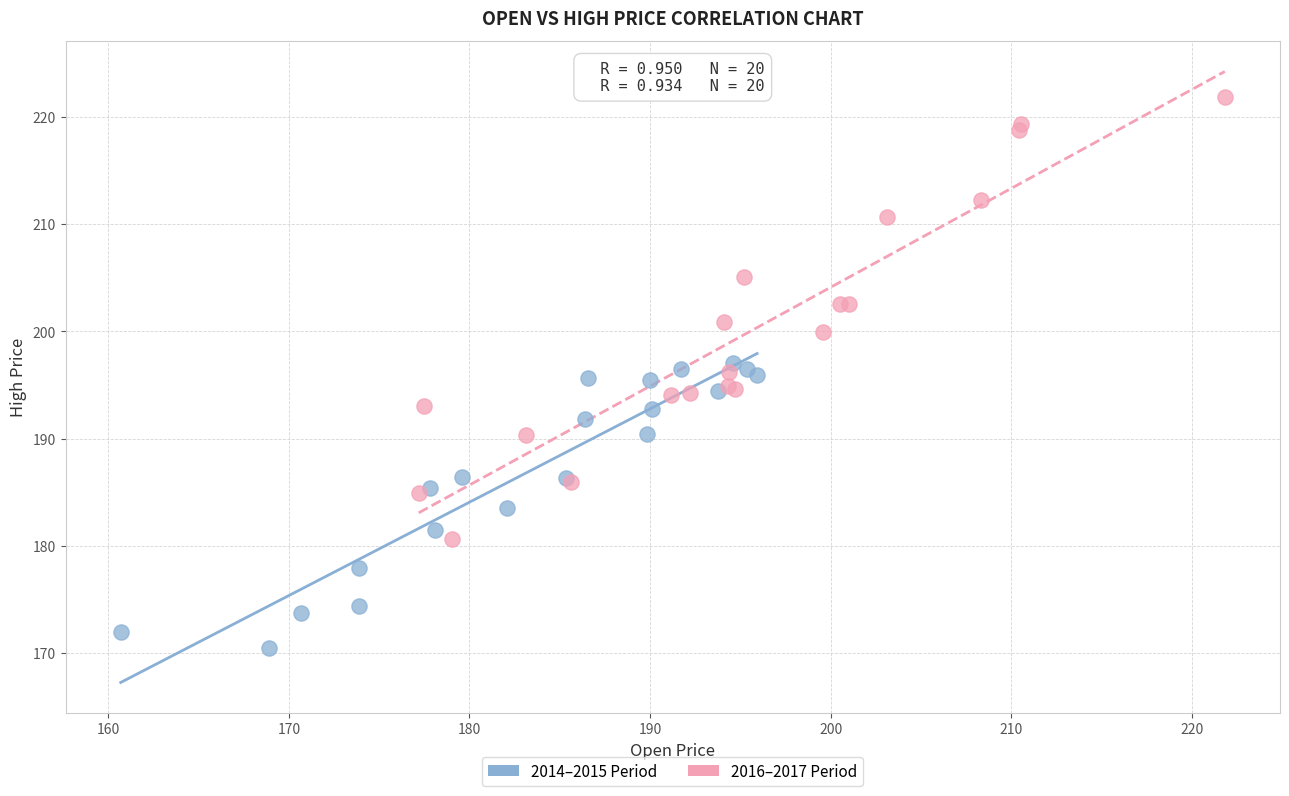

What are all the series names shown in the legend?

2014–2015 Period, 2016–2017 Period